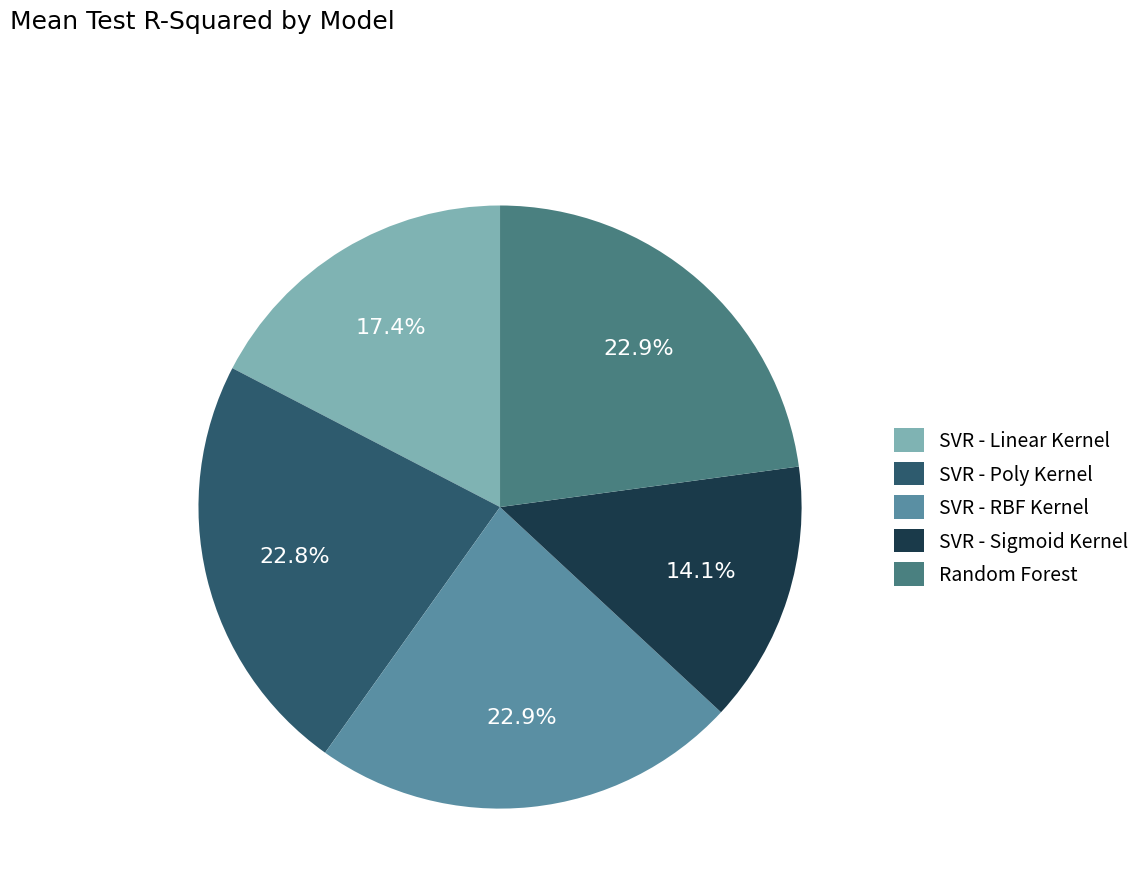

How many segments does this pie chart have?

5